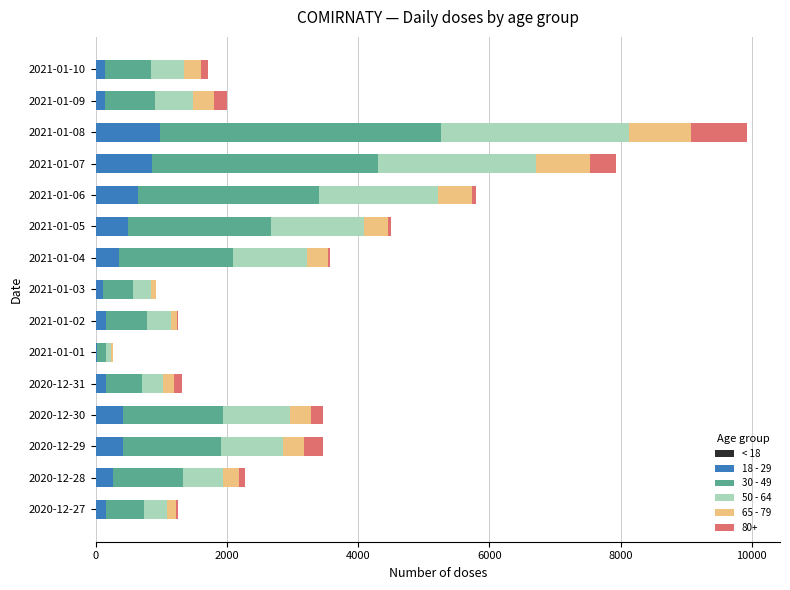

At which category is the sum across all series the highest?

2021-01-08